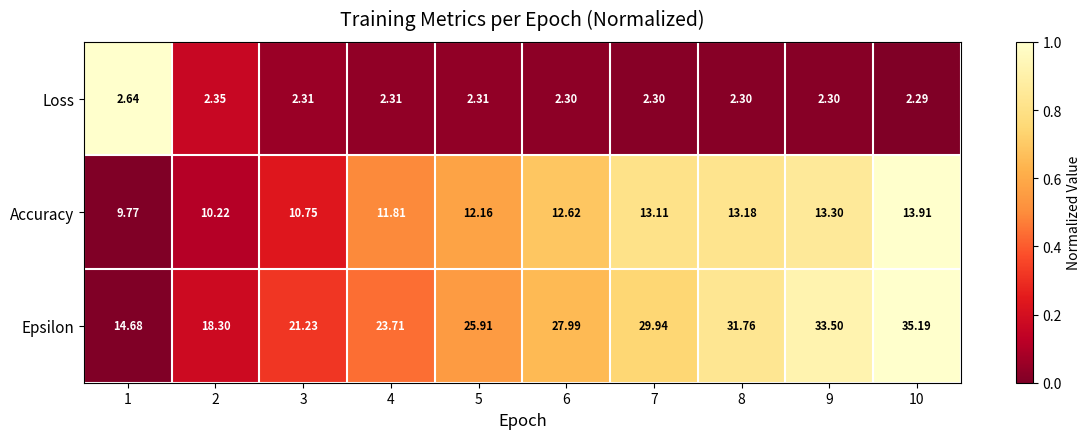

List the series in order of their overall mean, highest first.

Epsilon, Accuracy, Loss